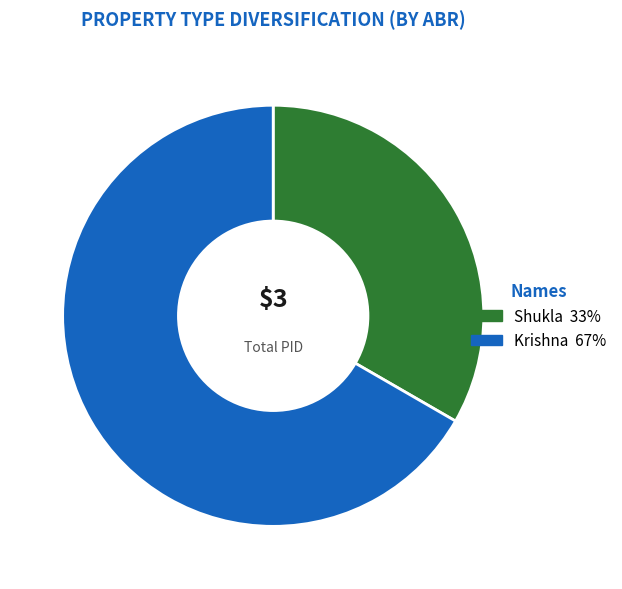

Is Krishna the majority of the pie?

Yes